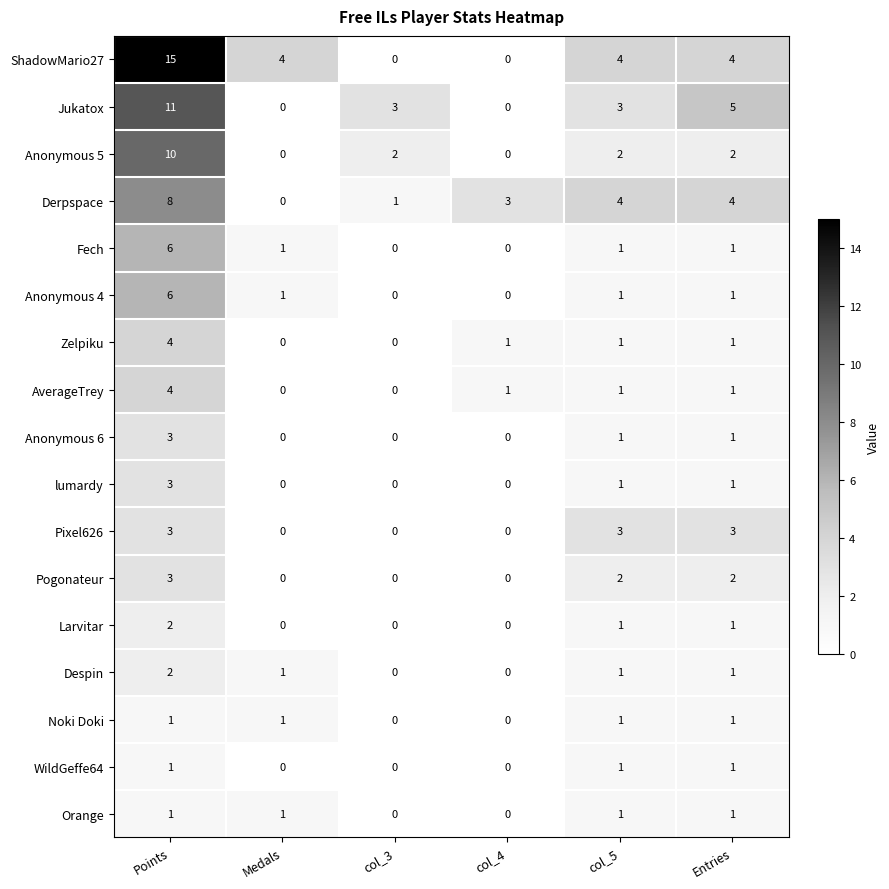

Which series changed the most between Medals and Entries?

Jukatox